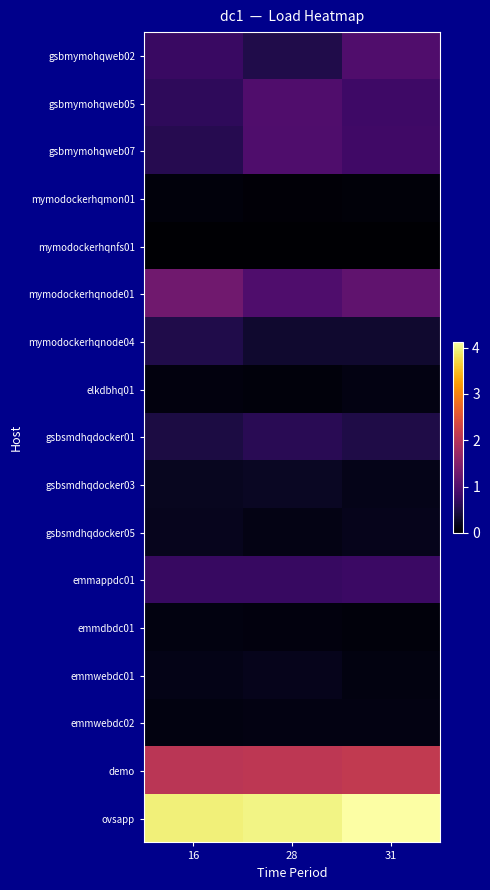

What is the spread (max minus min) of values at 31?

4.1